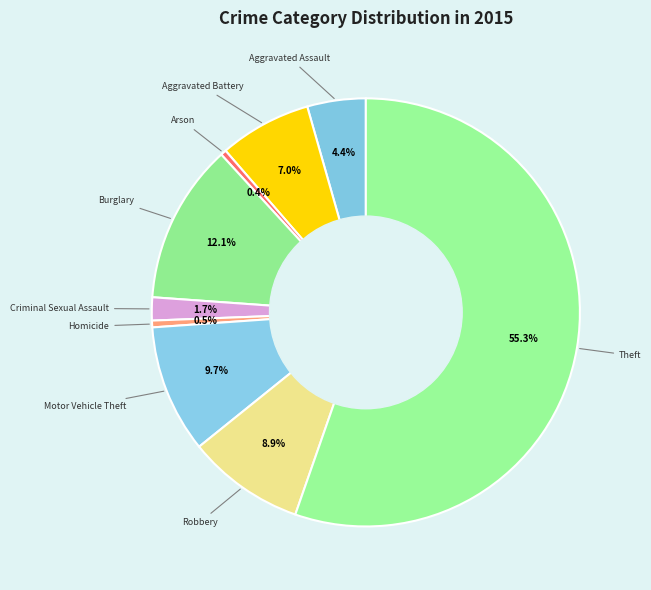

Does any single category account for the majority?

Yes